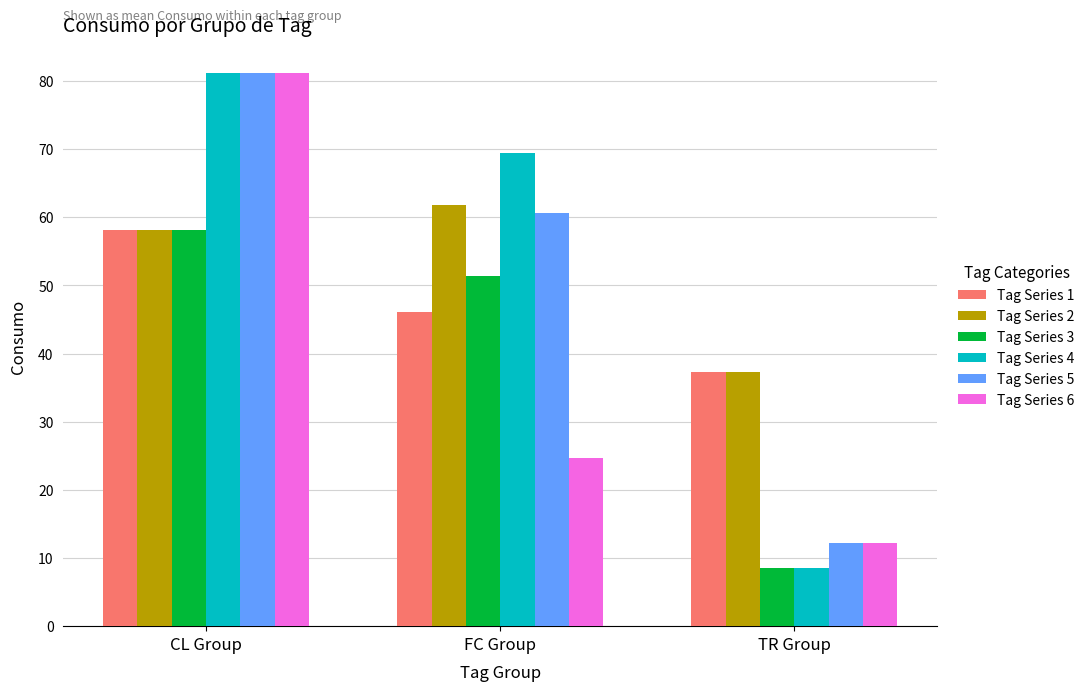

At how many categories does at least one series exceed 63?

2